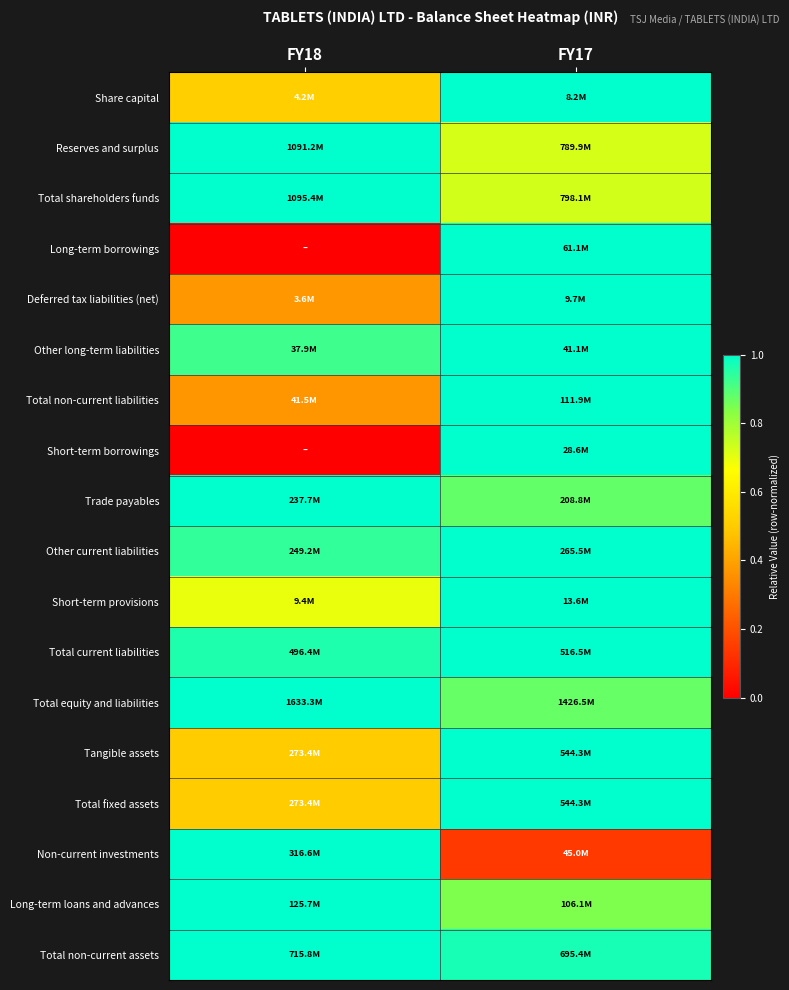

What is the greatest value displayed?

1.0